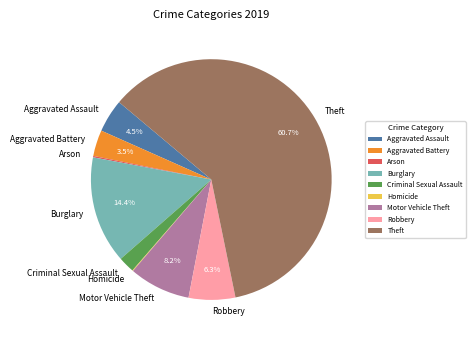

What percentage do Burglary and Aggravated Assault together represent?

18.9%